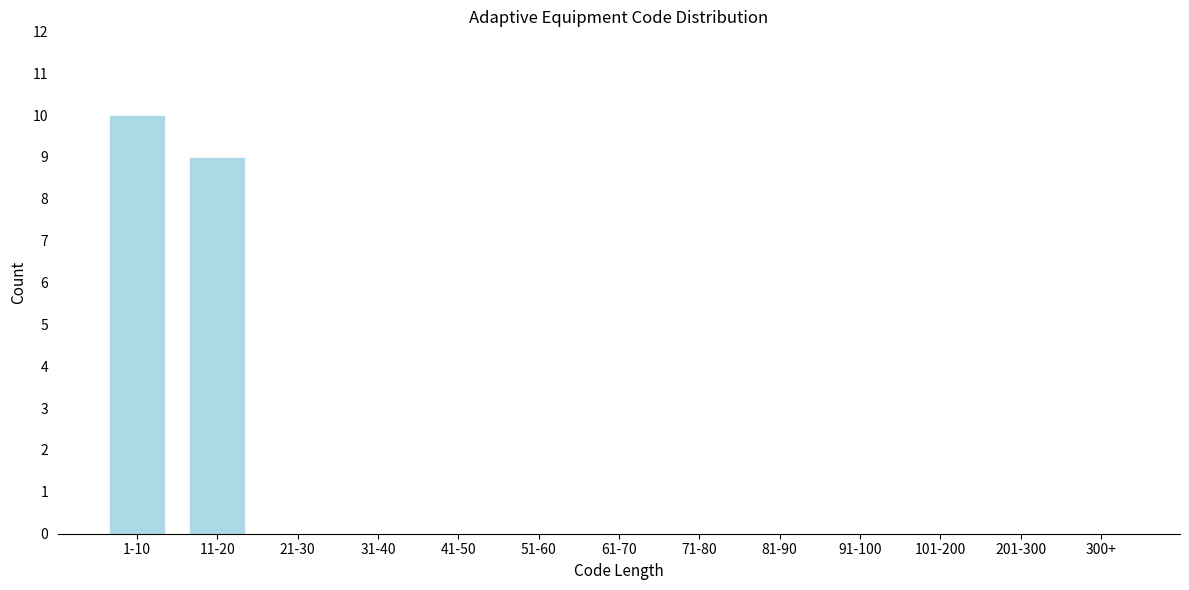

Reading left to right, list all the values displayed in this chart.

1-10=10	11-20=9	21-30=0	31-40=0	41-50=0	51-60=0	61-70=0	71-80=0	81-90=0	91-100=0	101-200=0	201-300=0	300+=0